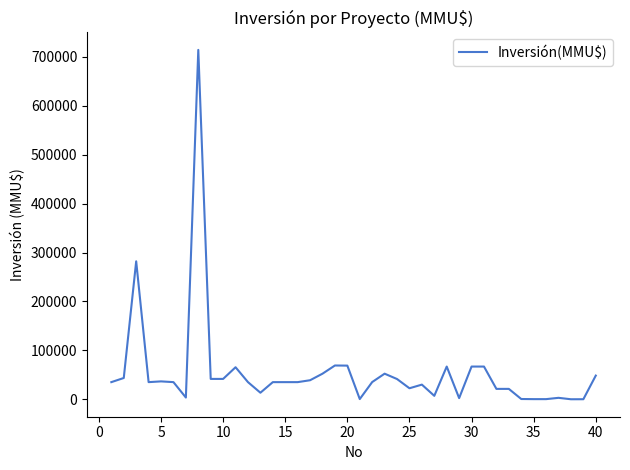

What is the maximum value shown in the chart?

714200